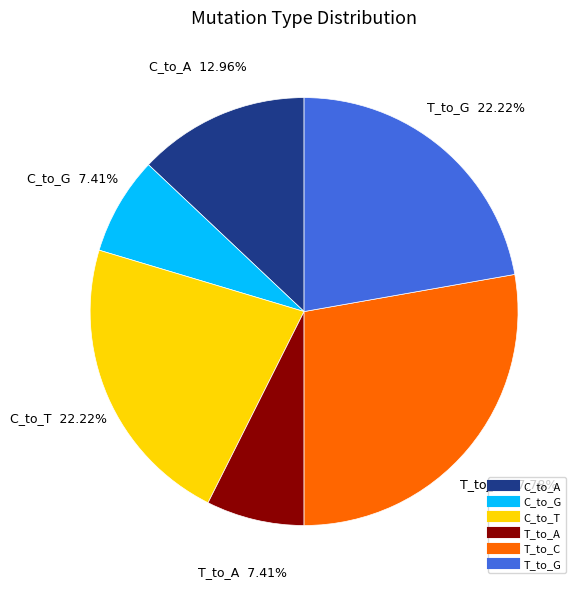

Is there any slice that represents more than half of the pie?

No